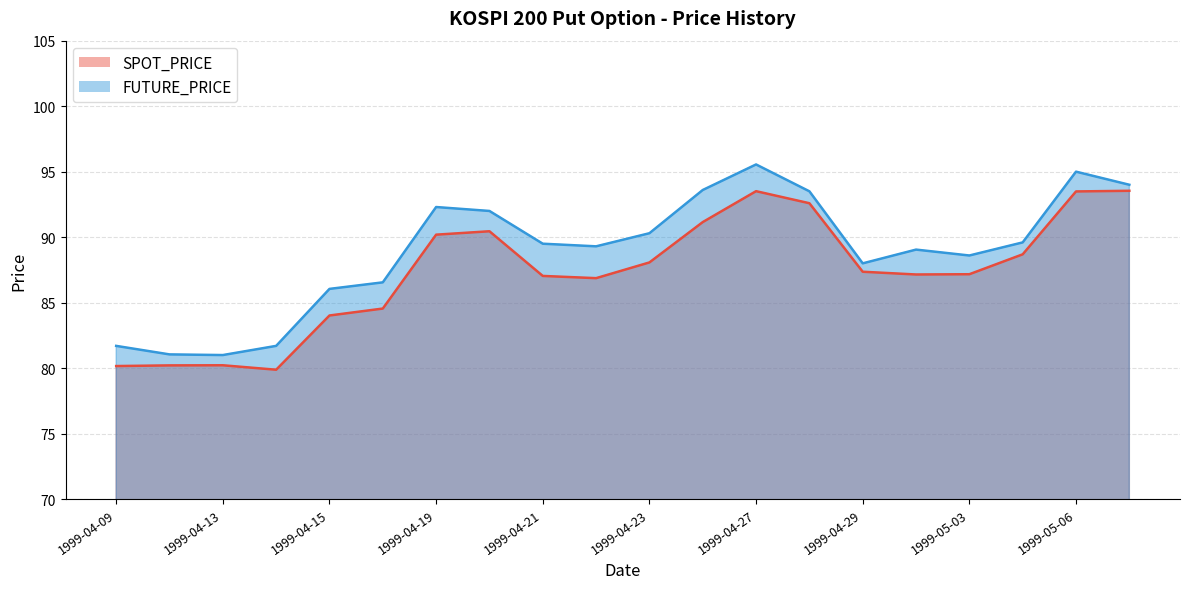

True or false: SPOT_PRICE and FUTURE_PRICE cross at least once.

False